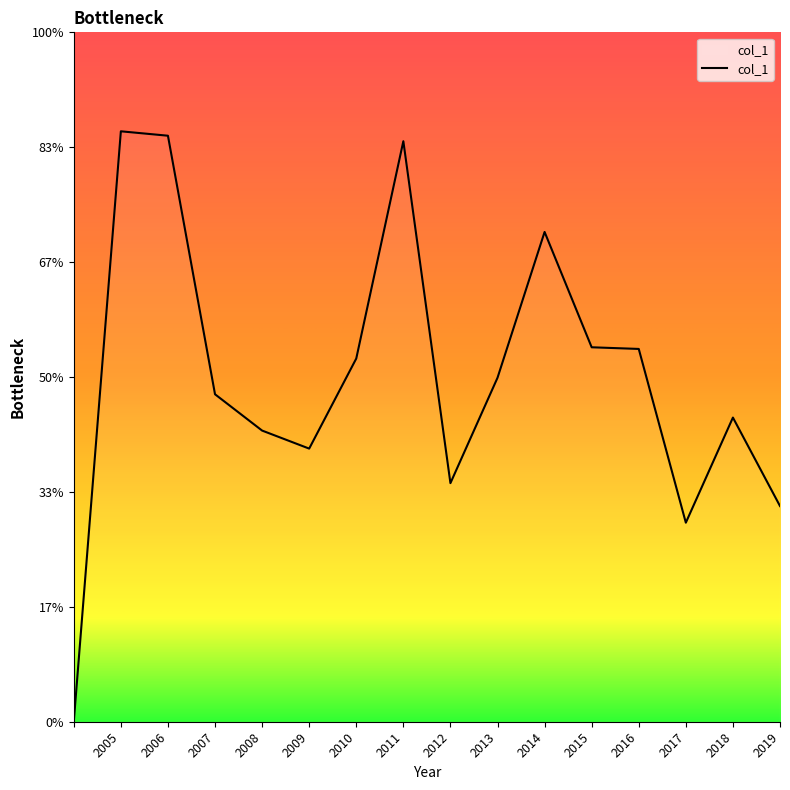

Is this an area chart (filled region under the line)?

Yes